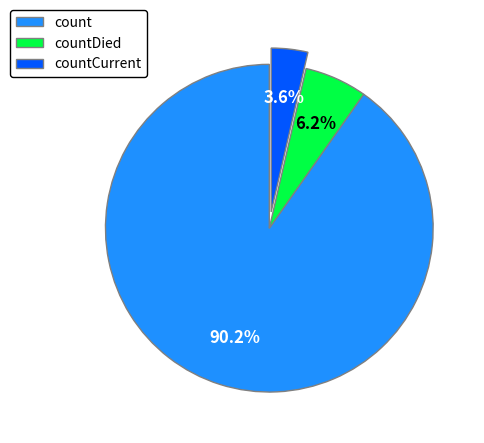

Which category accounts for the majority?

count